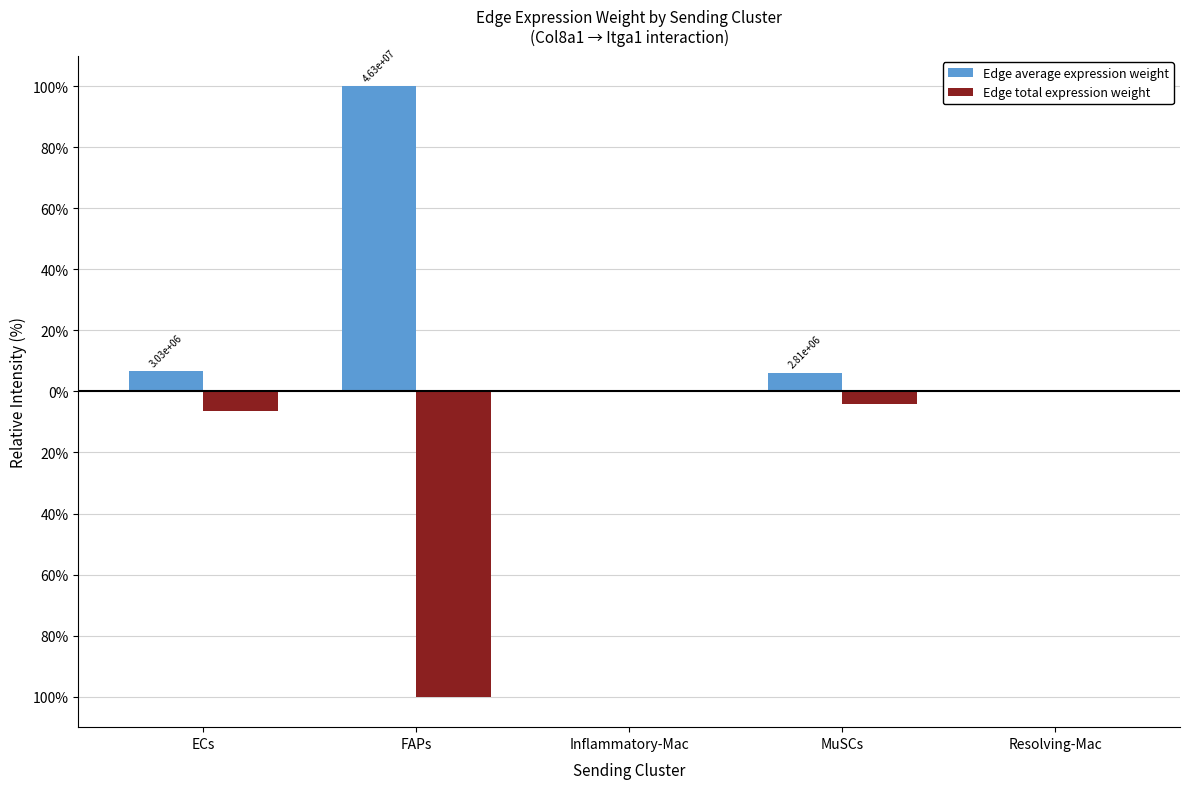

Does the chart contain stacked bars?

No